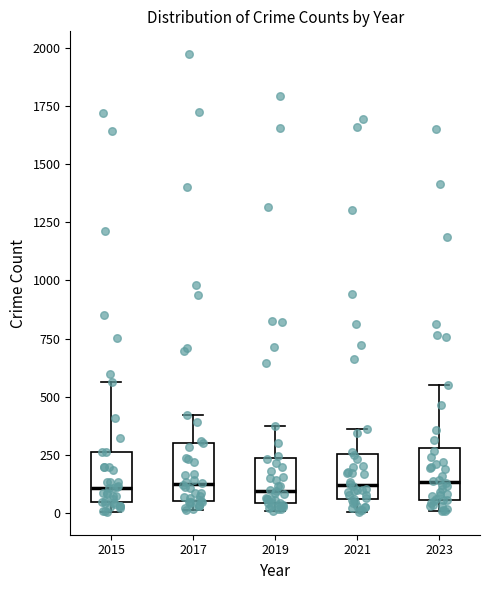

Where does the lower whisker of the box at x = 2021 end on the y-axis? The values are not printed on the chart, so give them approximately, as read against the axis.

0